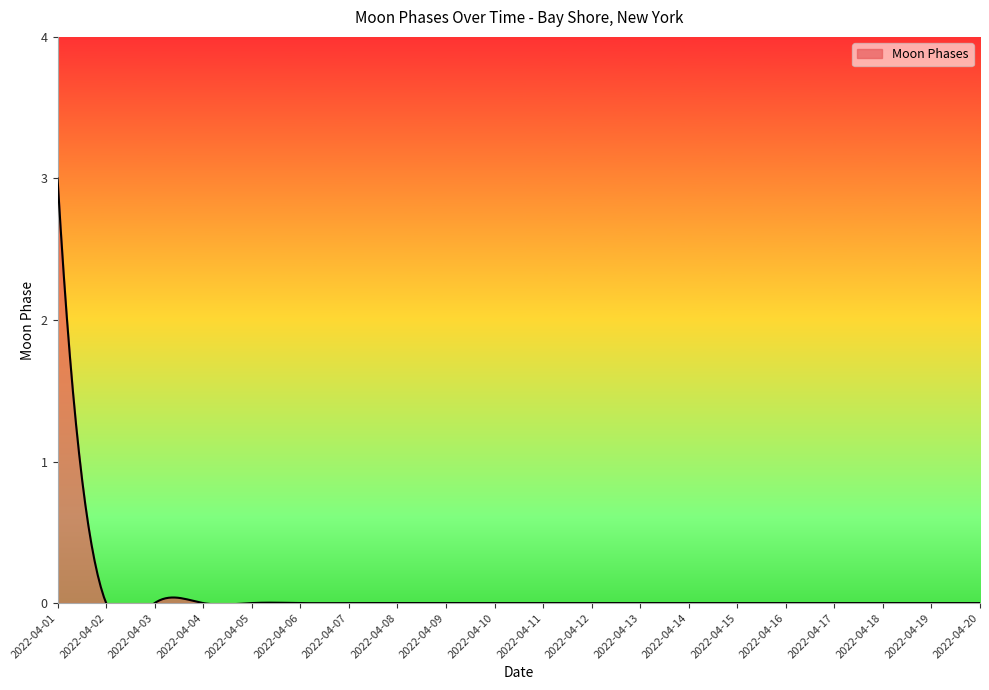

True or false: the data shows 0 at 2022-04-20.

True